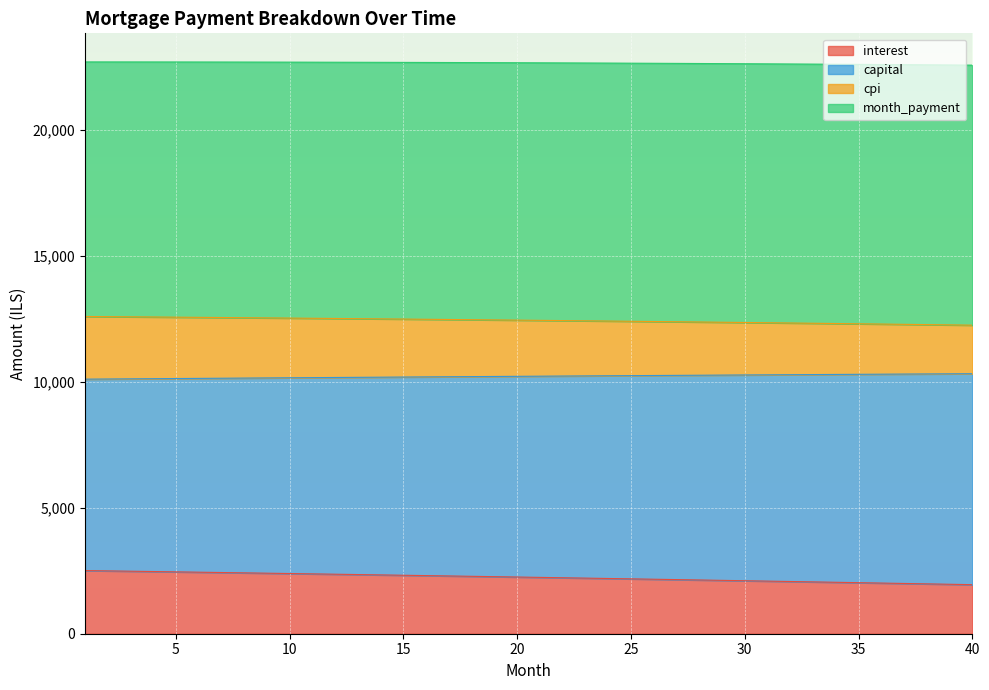

What is the minimum value for interest?

1946.4